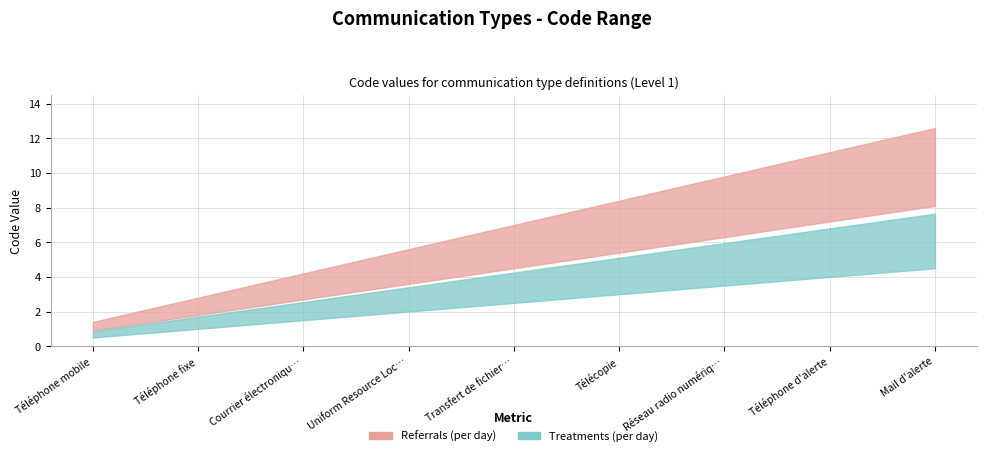

The Referrals (per day) series shows 9 at Mail d'alerte. True or false?

True